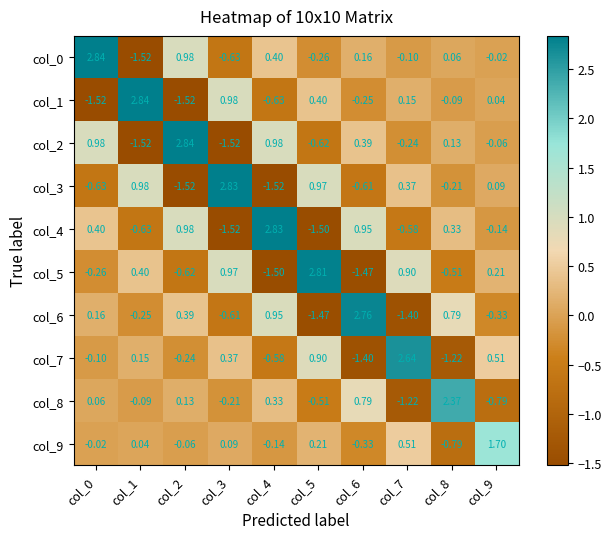

Is the value of col_3 at col_8 greater than the value of col_2 at col_7?

Yes